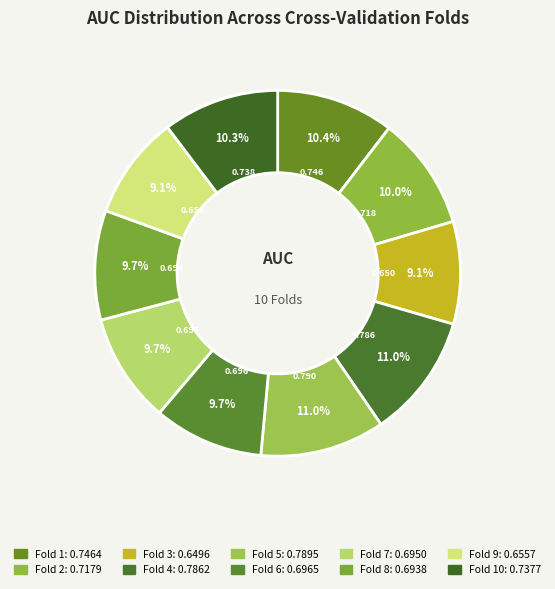

To the nearest percent, what is the difference between the largest and smallest slice percentages?

2%